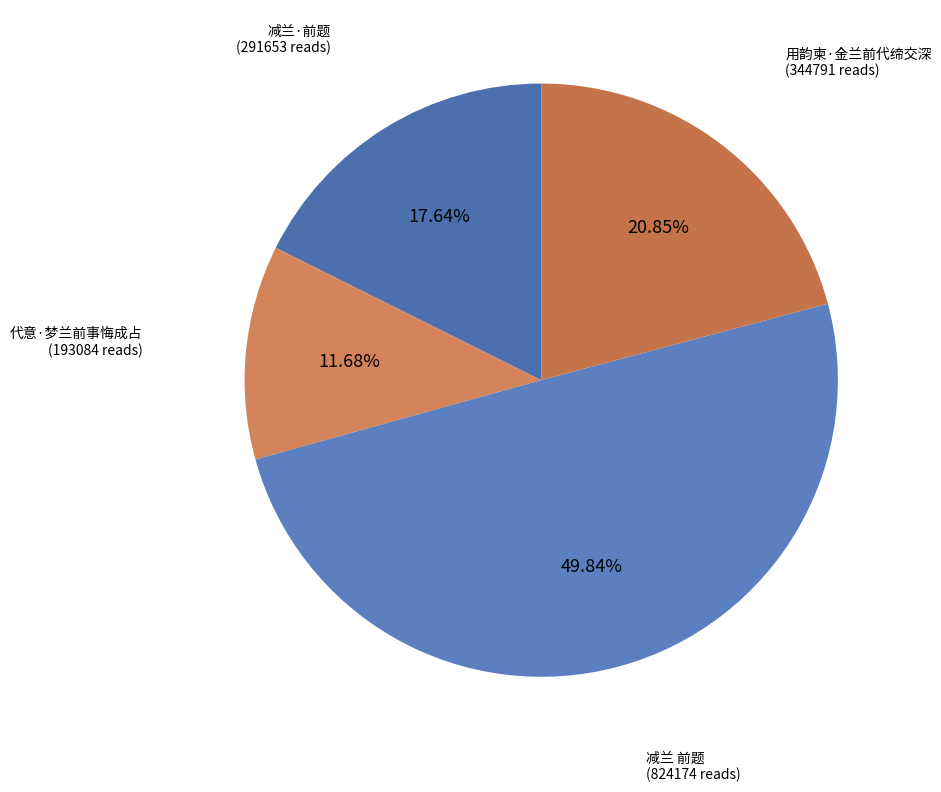

Is there any slice that represents more than half of the pie?

No